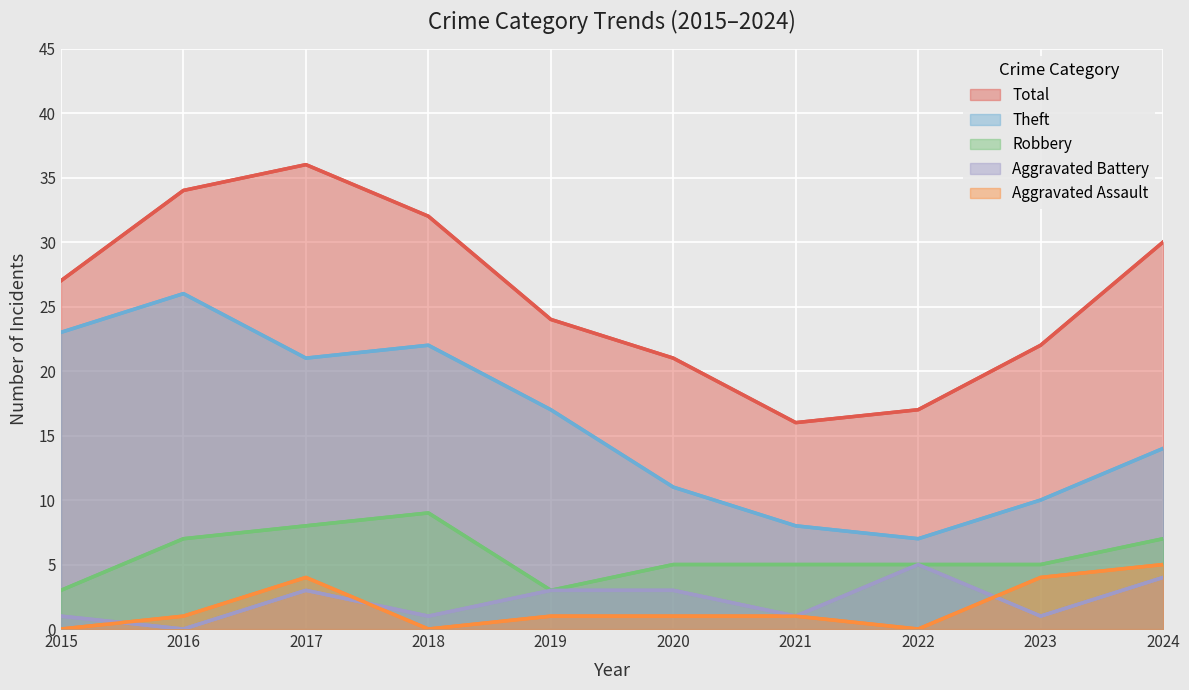

Which label corresponds to the largest value in the chart?

2017